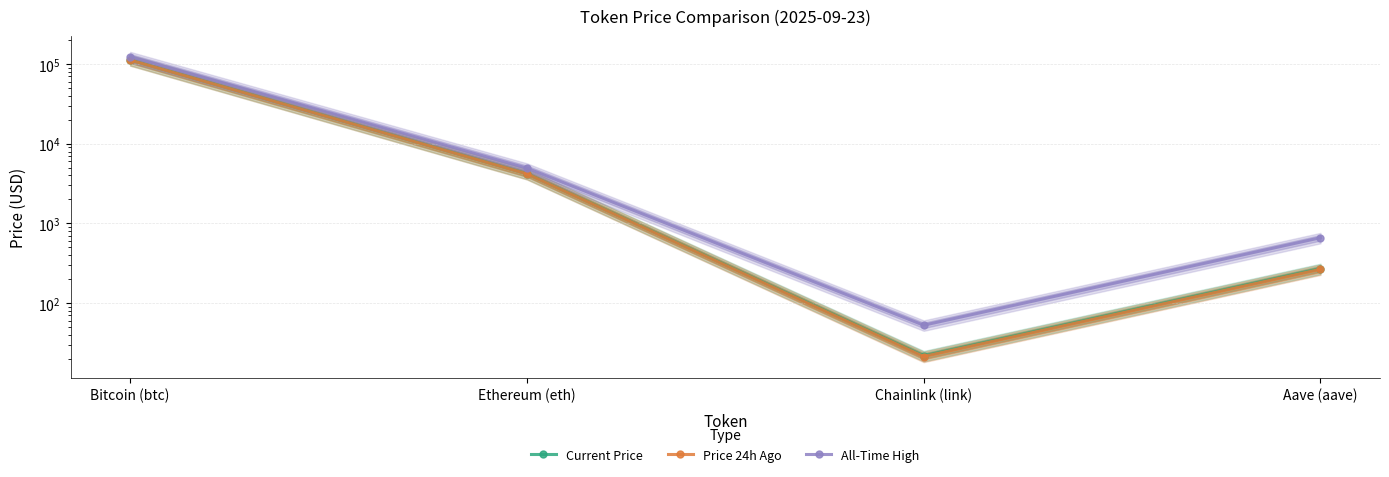

Reading left to right, transcribe all the data shown in this chart.

Current Price: 113160.0	4211.5	21.8	271.0
Price 24h Ago: 112637.0	4192.6	21.3	265.5
All-Time High: 124128.0	4946.1	52.7	661.7